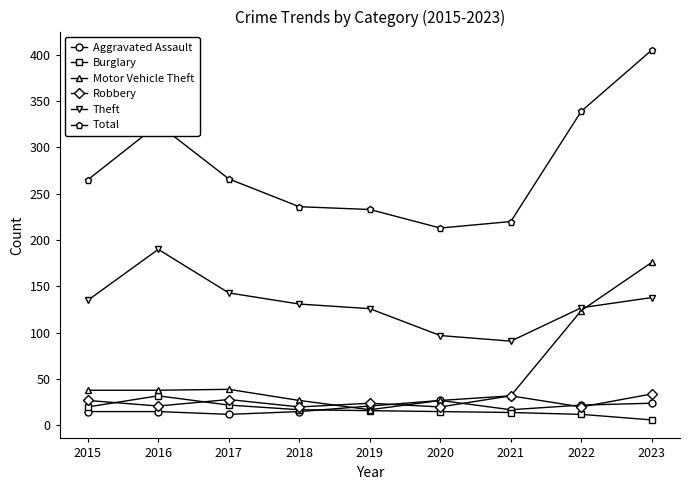

True or false: Aggravated Assault and Total intersect in this chart.

False